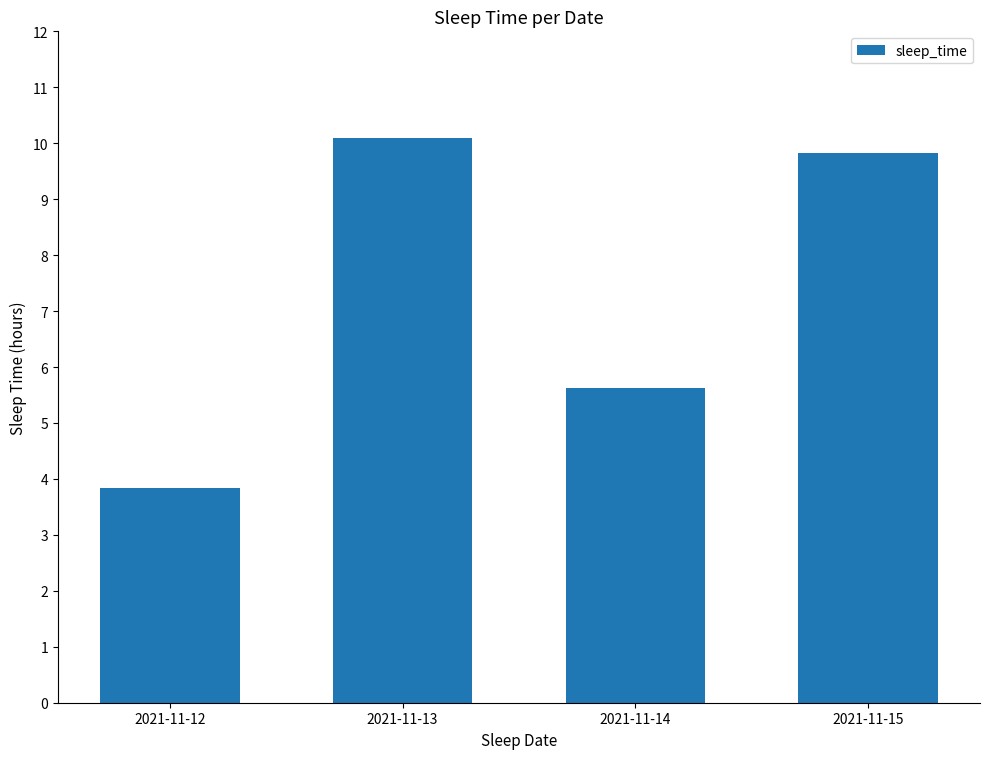

Between 2021-11-13 and 2021-11-14, which is larger?

2021-11-13